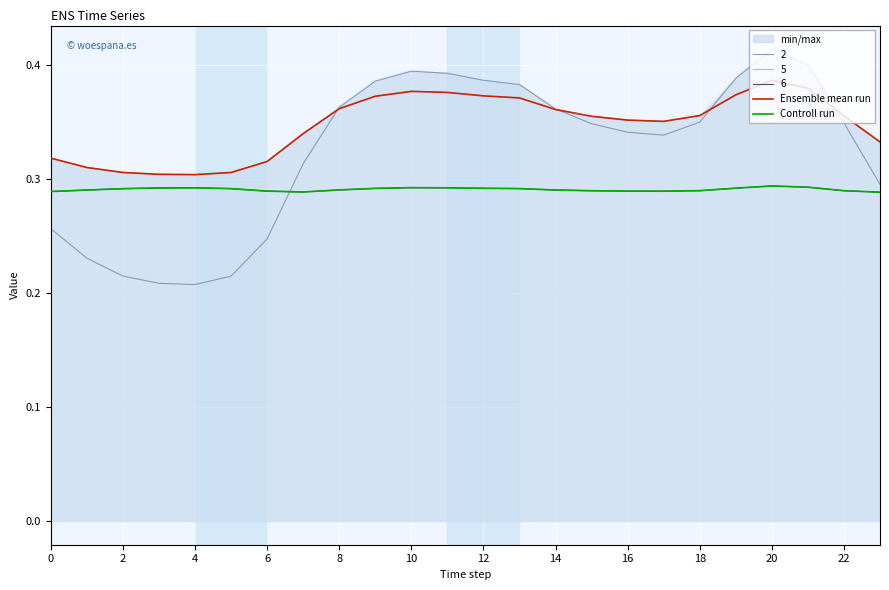

At which label does Ensemble mean run reach its peak?

20